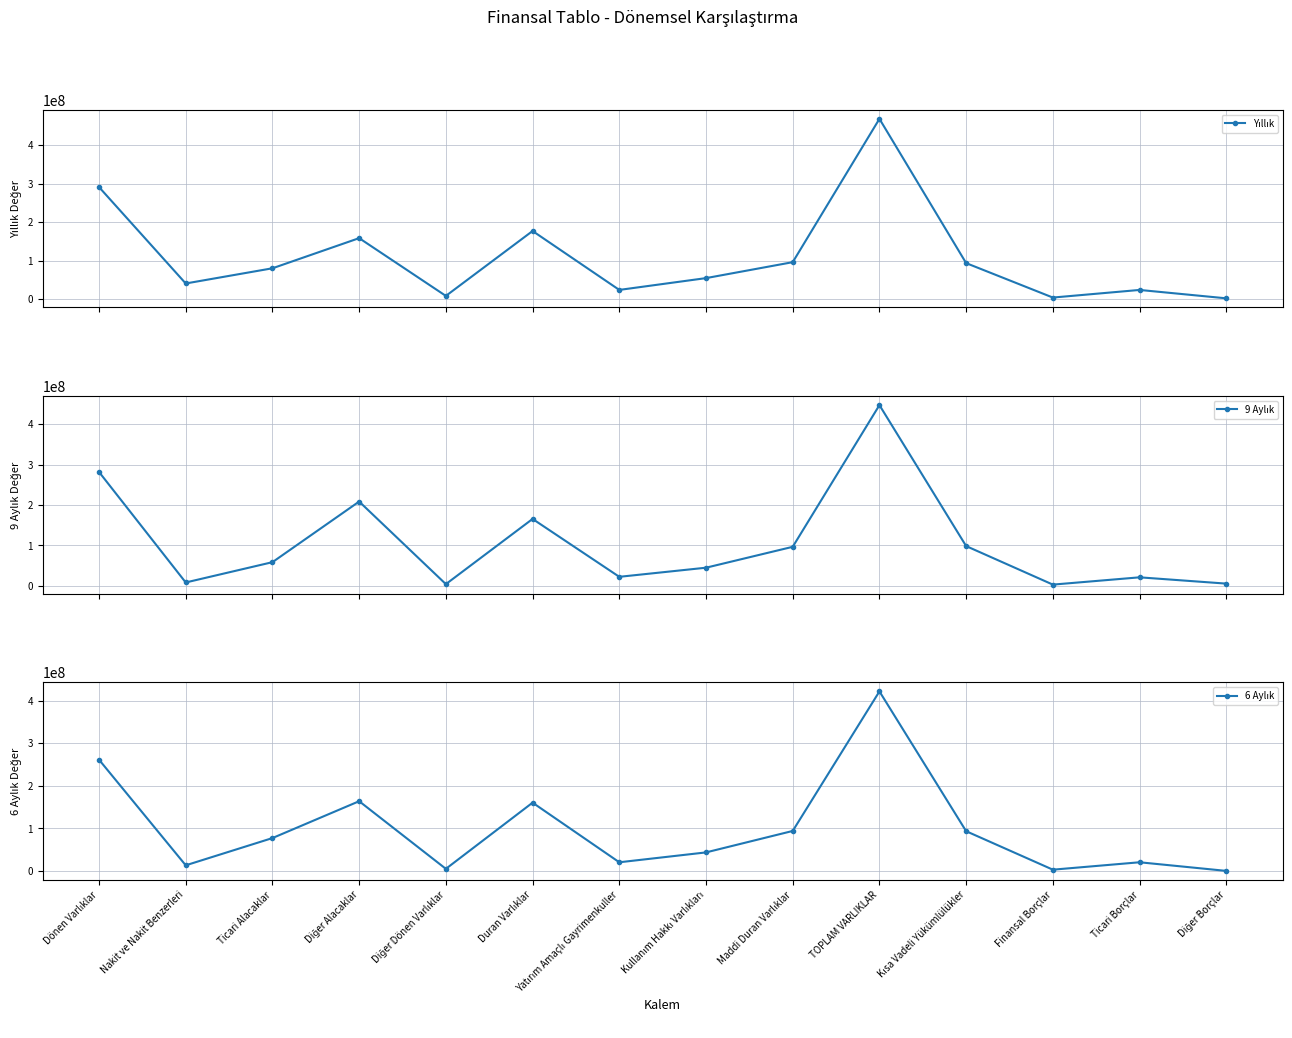

Rank the categories by 9 Aylık value from lowest to highest.

Finansal Borçlar, Diğer Dönen Varlıklar, Diğer Borçlar, Nakit ve Nakit Benzerleri, Ticari Borçlar, Yatırım Amaçlı Gayrimenkuller, Kullanım Hakkı Varlıkları, Ticari Alacaklar, Maddi Duran Varlıklar, Kısa Vadeli Yükümlülükler, Duran Varlıklar, Diğer Alacaklar, Dönen Varlıklar, TOPLAM VARLIKLAR